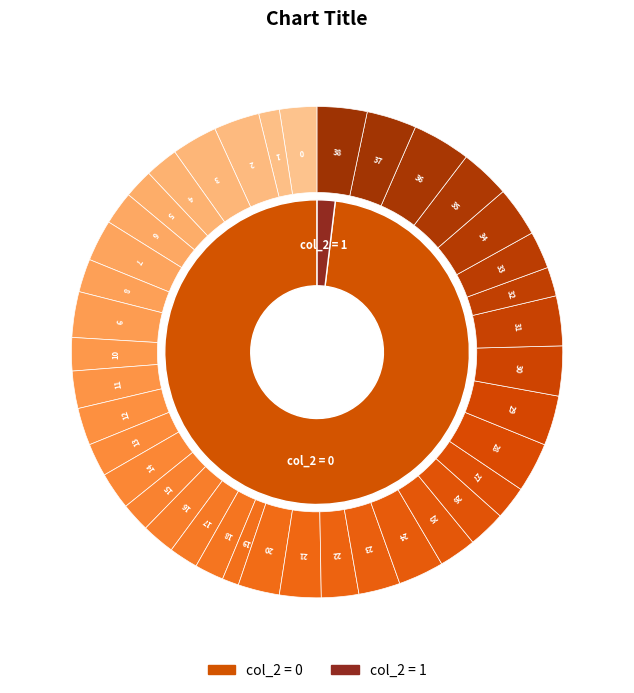

To the nearest percent, what portion does 21 represent?

3%